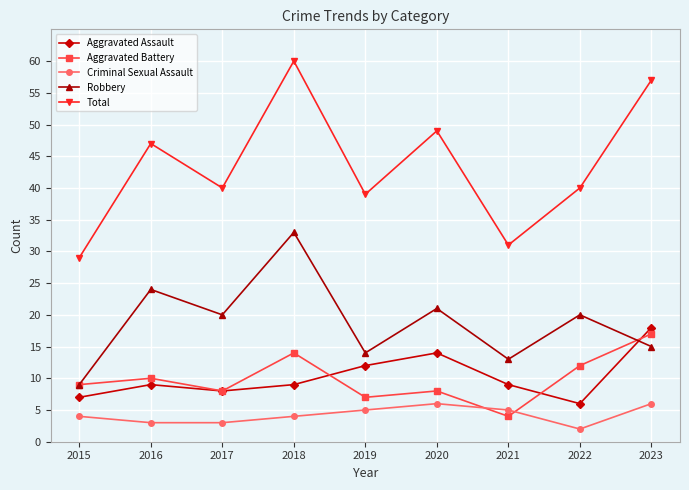

Rank the series at 2020 from lowest to highest value.

Criminal Sexual Assault, Aggravated Battery, Aggravated Assault, Robbery, Total